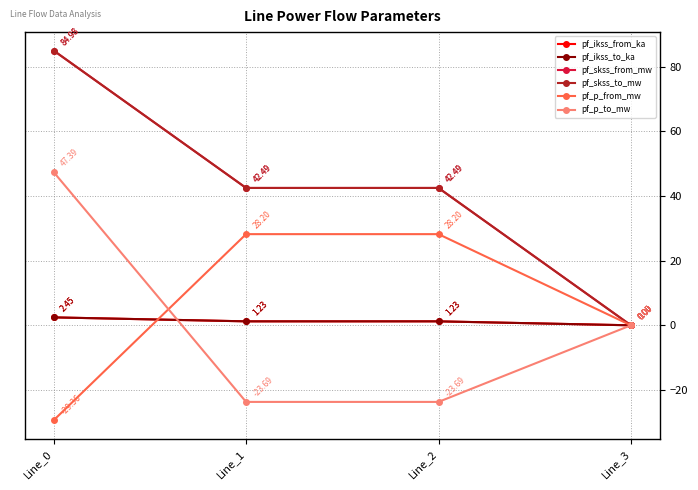

What is the spread (max minus min) of values at Line_1?

66.2